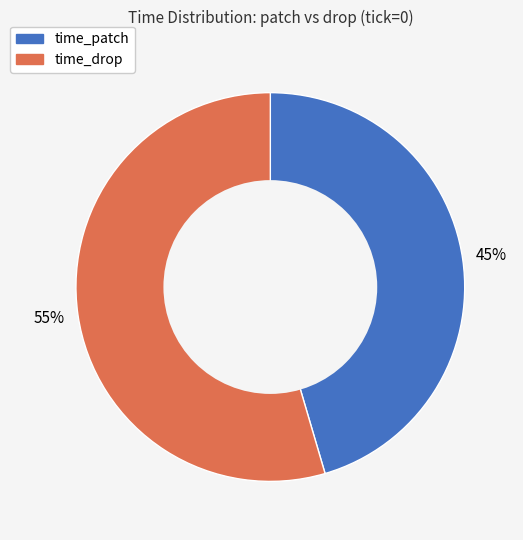

The time_drop slice represents 55% of the pie. True or false?

True